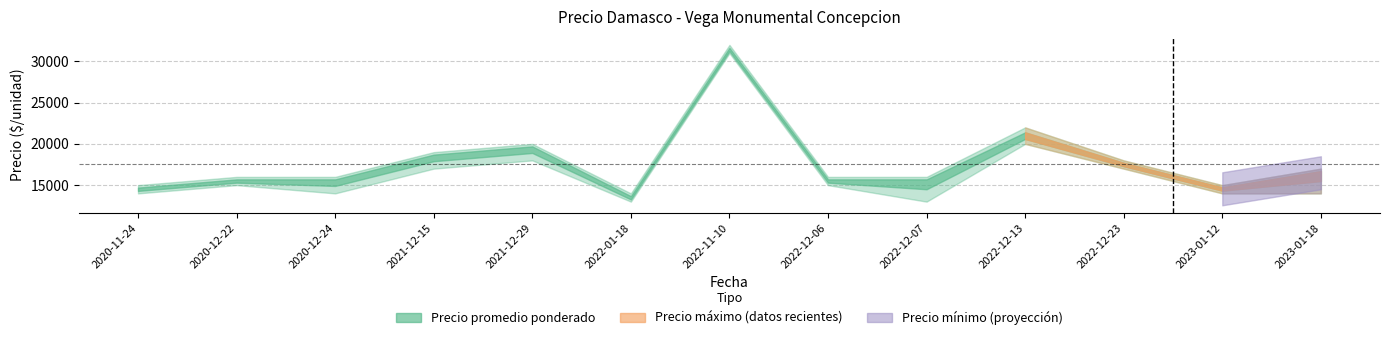

At how many categories does at least one series exceed 19064?

3